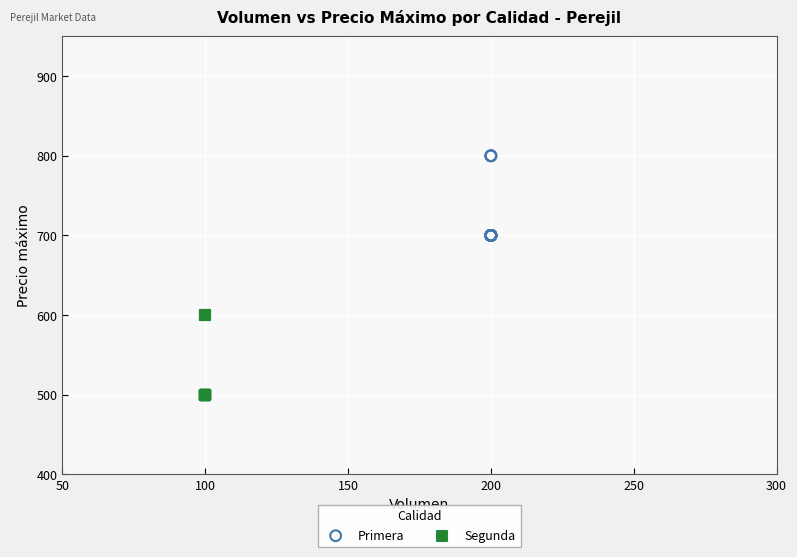

What are all the series names shown in the legend?

Primera, Segunda